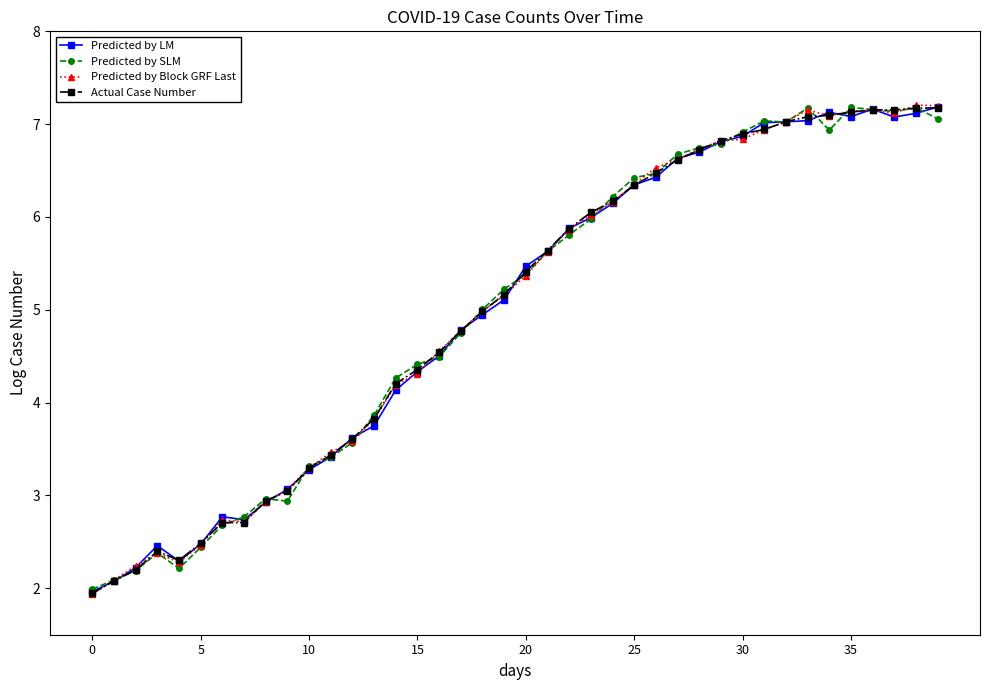

True or false: Predicted by Block GRF Last has more than 2 interior local peaks.

True